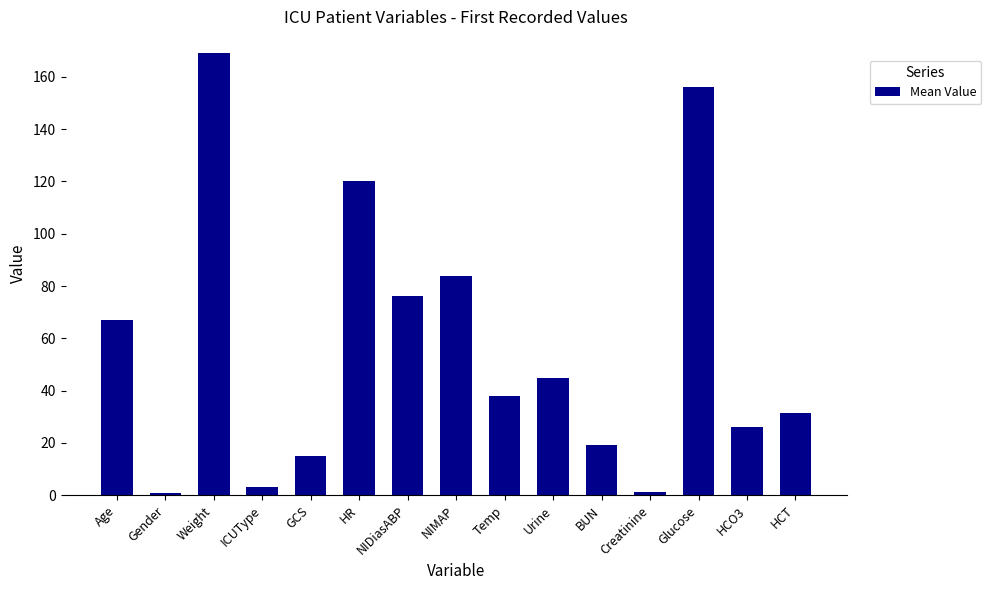

True or false: the data shows 67.0 at Age.

True